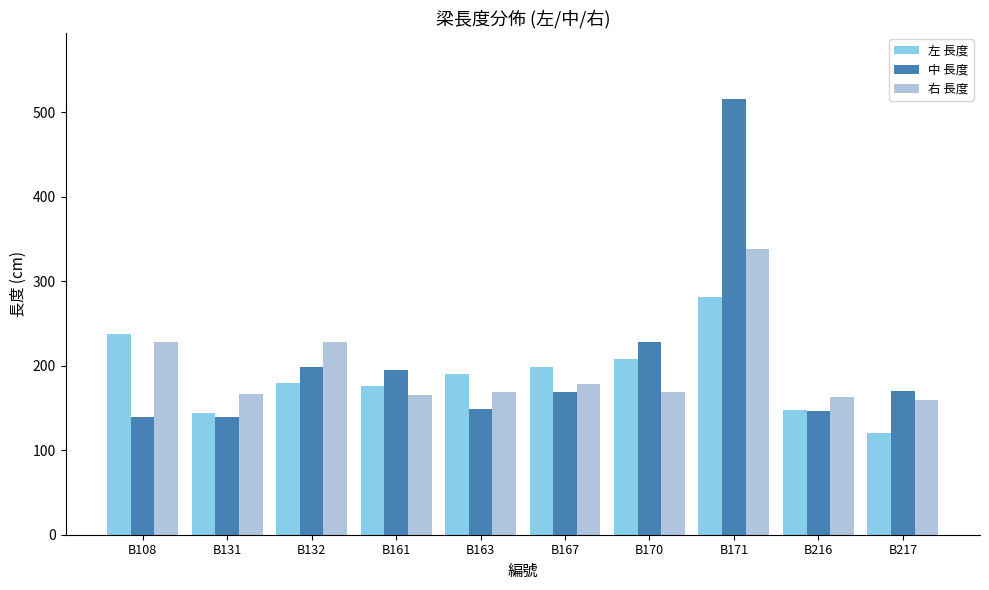

What is the value of the 中 長度 bar at the 9th from the left?

146.7